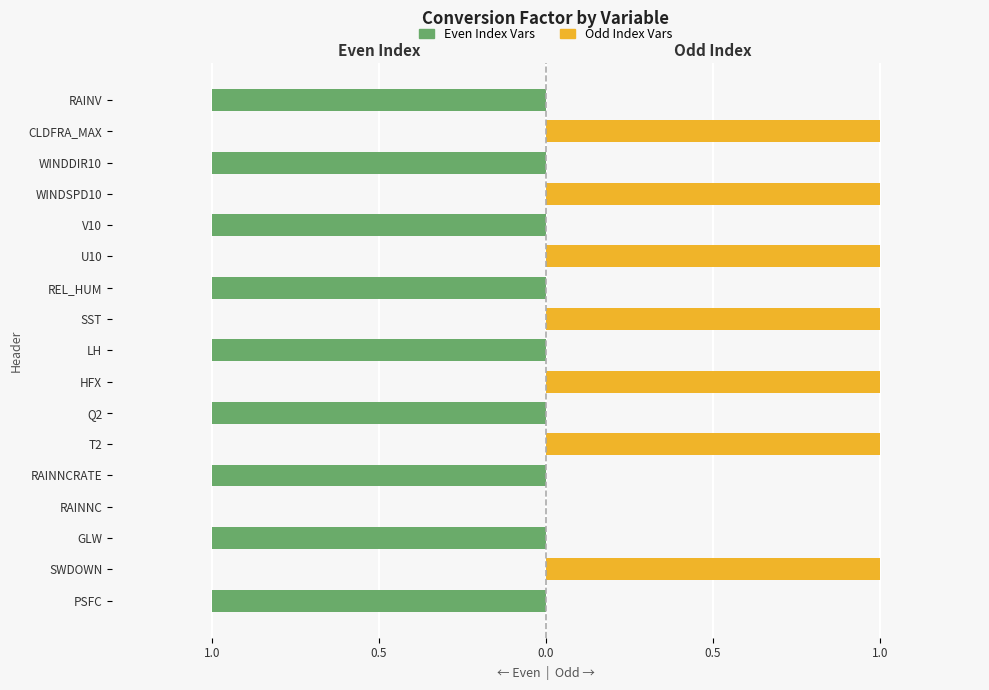

What is the smallest value displayed?

-1.0